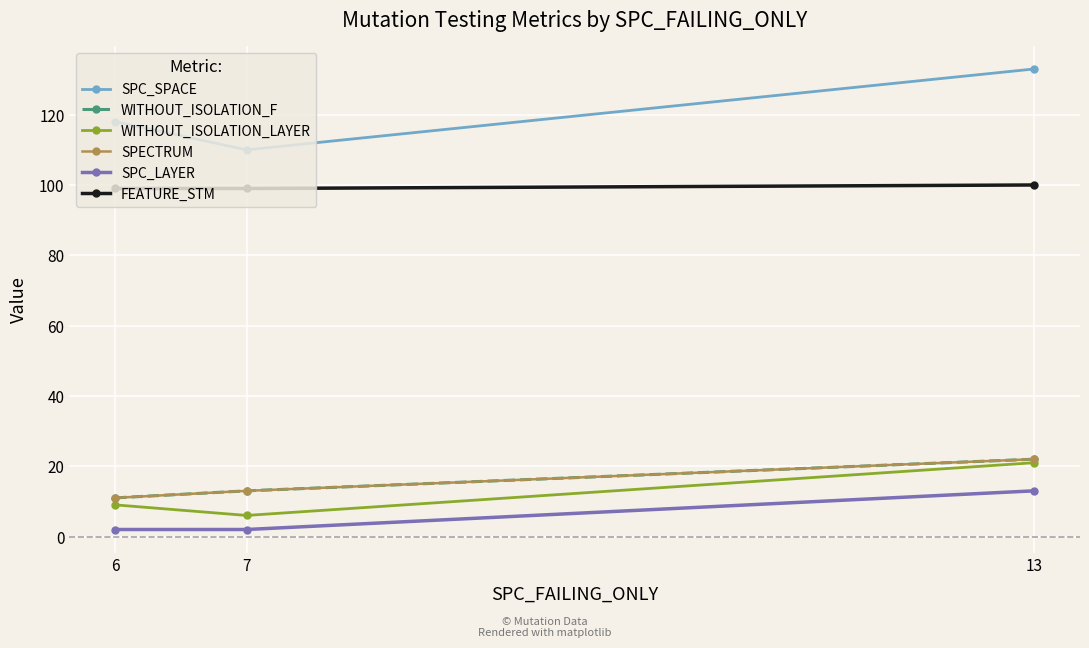

What is the value of the FEATURE_STM point at the 3rd from the left?

100